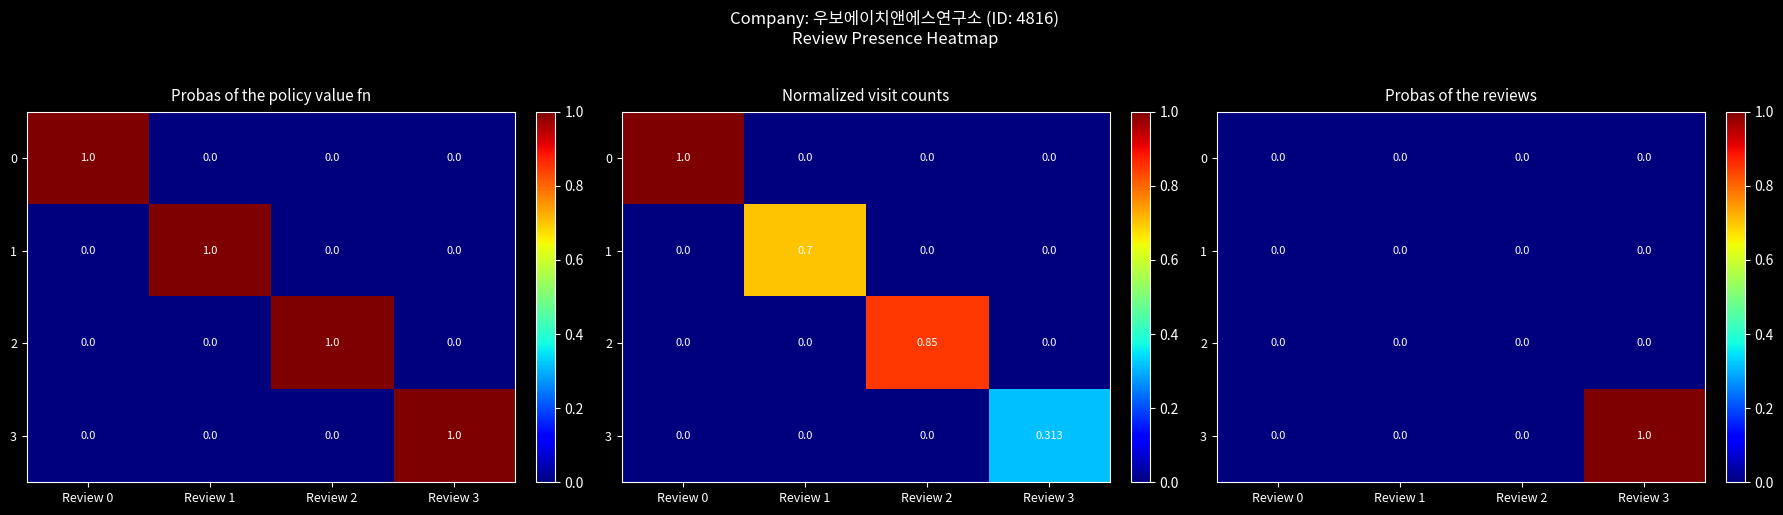

At which category does the chart reach its peak across all series?

Review 3